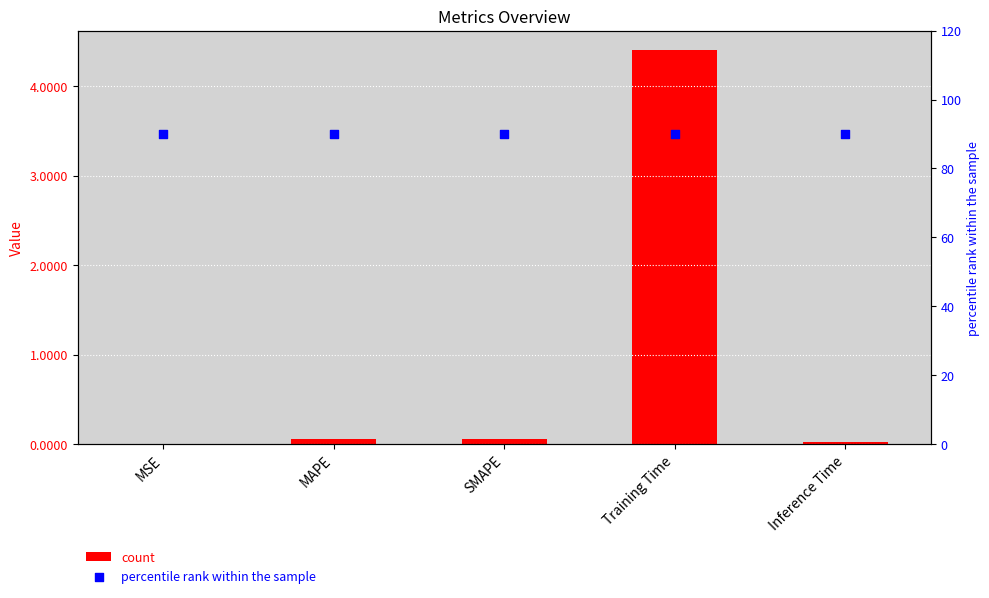

Which series contains the highest Y value?

percentile rank within the sample